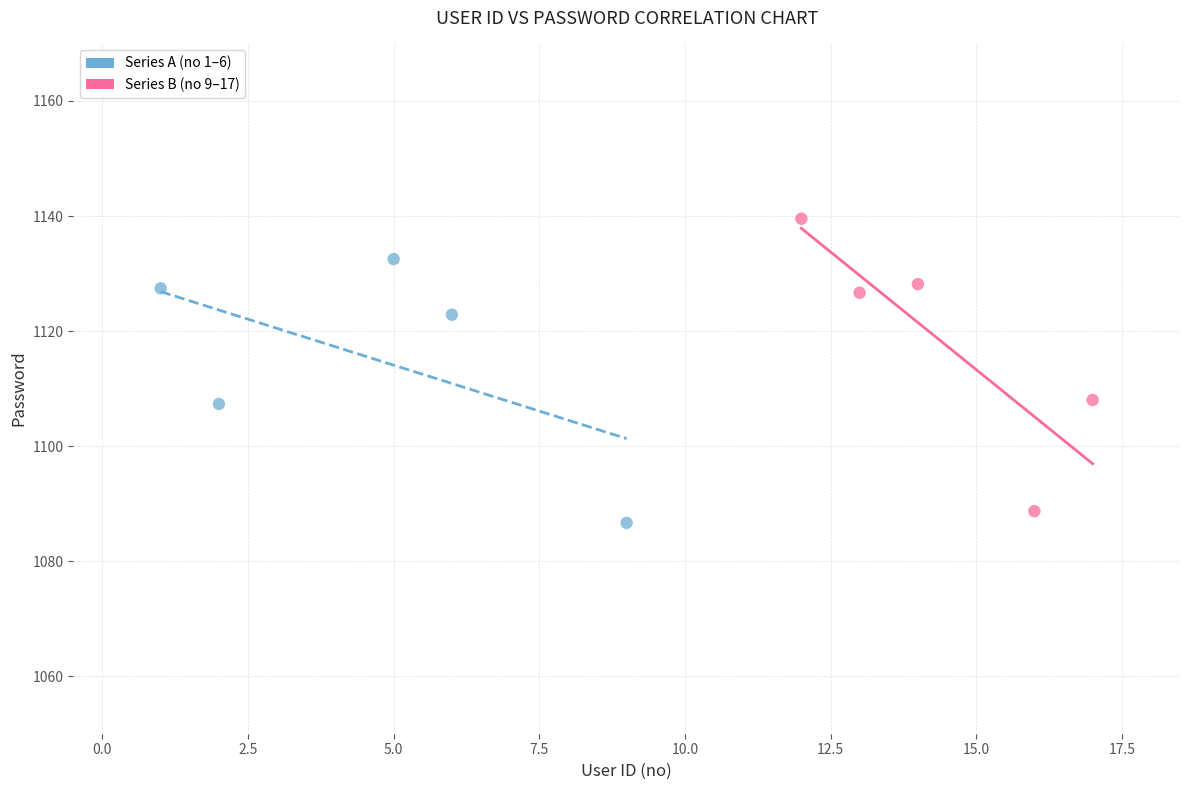

Which series contains the highest Y value?

Series B (no 9–17)